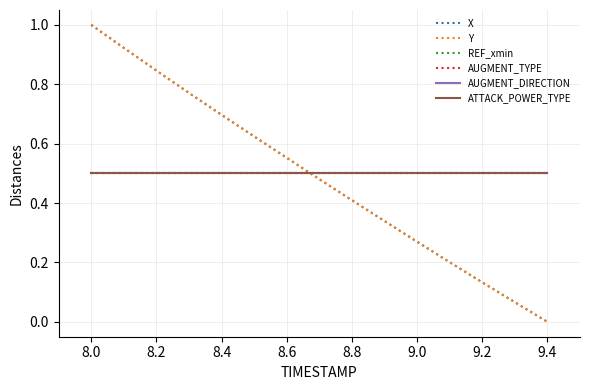

Is this an area chart (filled region under the line)?

No